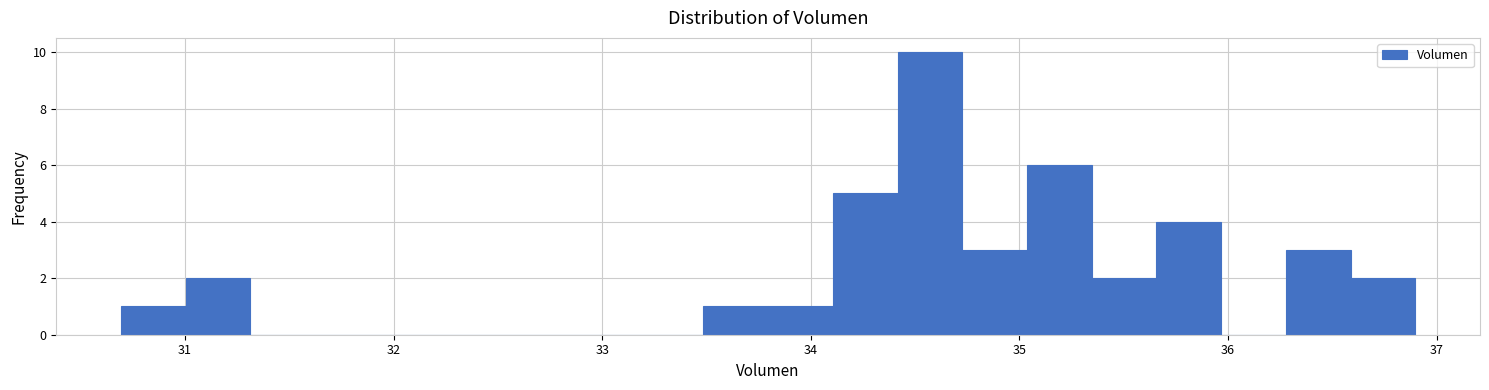

Read against the x-axis, roughly where is the centre of the tallest bar?

34.6